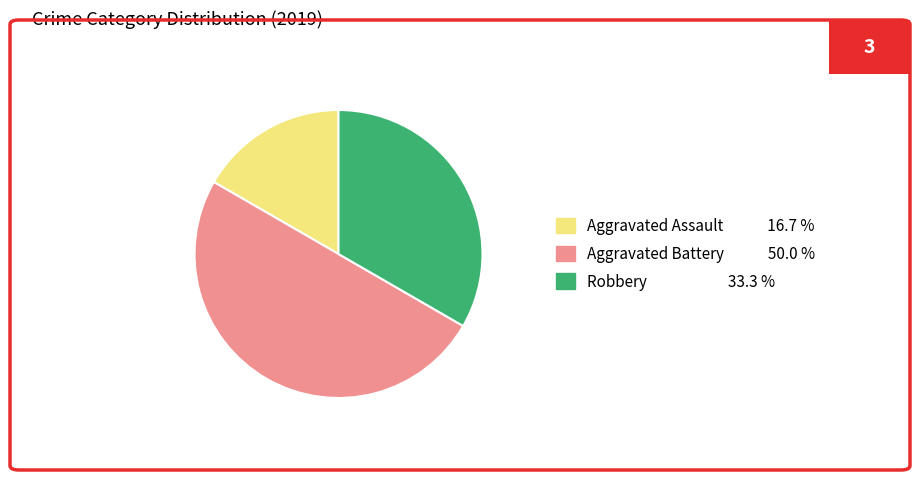

Rank the categories by value from lowest to highest.

Aggravated Assault, Robbery, Aggravated Battery